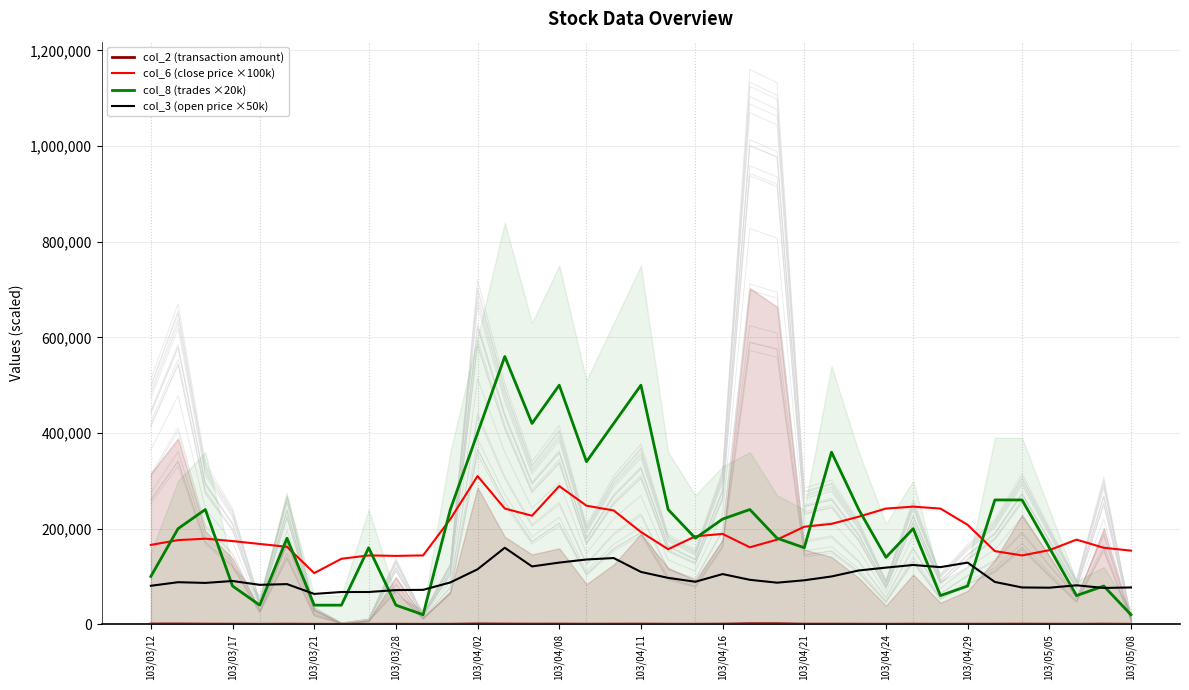

The col_2 (transaction amount) series shows 211.5 at 16. True or false?

True